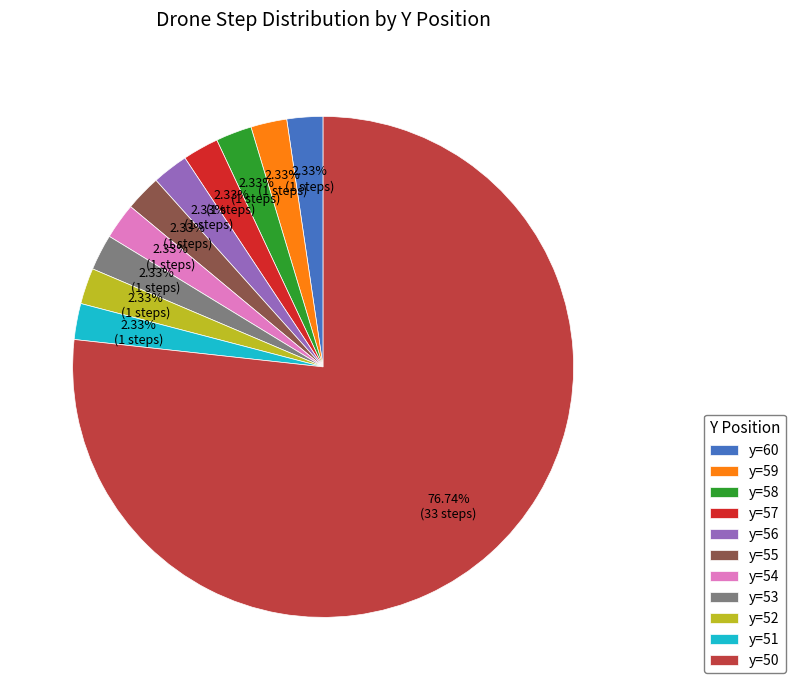

What is the largest slice in the pie chart?

y=50